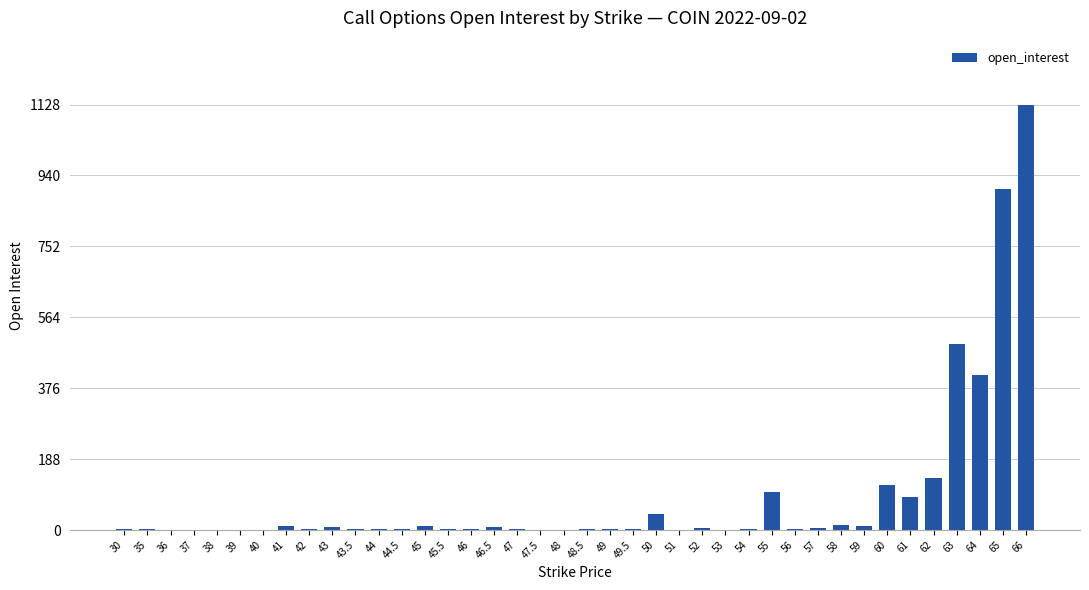

What is the greatest value displayed?

1128